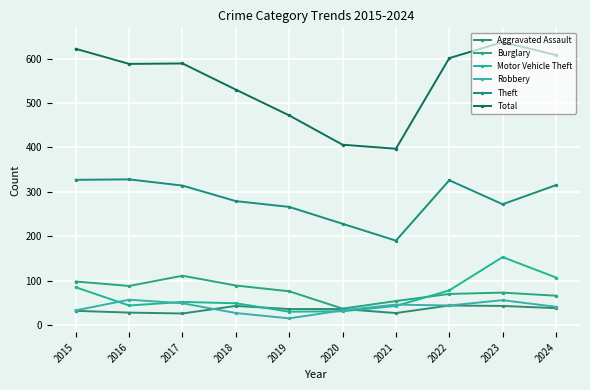

How many interior local peaks does the Motor Vehicle Theft series have?

2